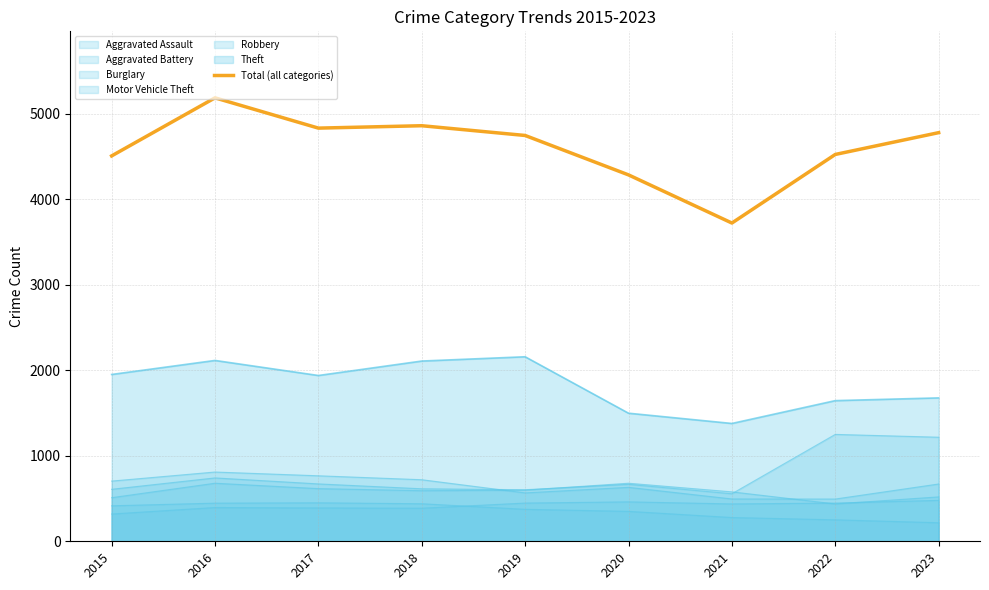

Reading left to right, list all the values displayed in this chart.

4507	5186	4832	4860	4746	4285	3722	4524	4779